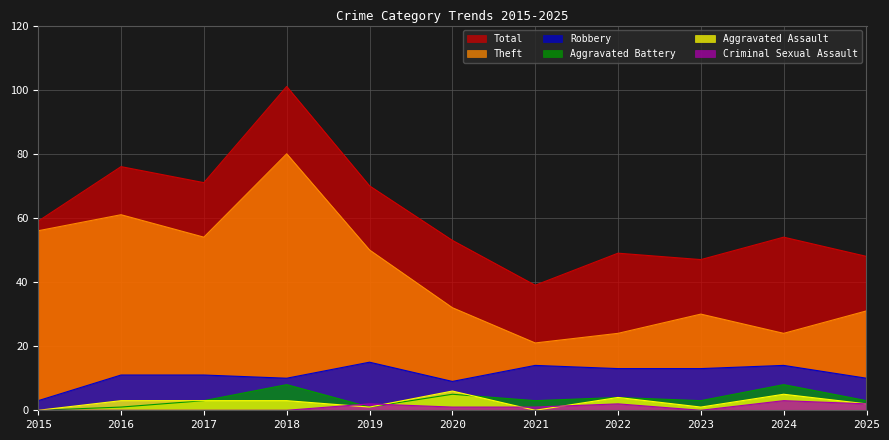

What is the difference between the maximum and minimum values in the Aggravated Battery series?

8